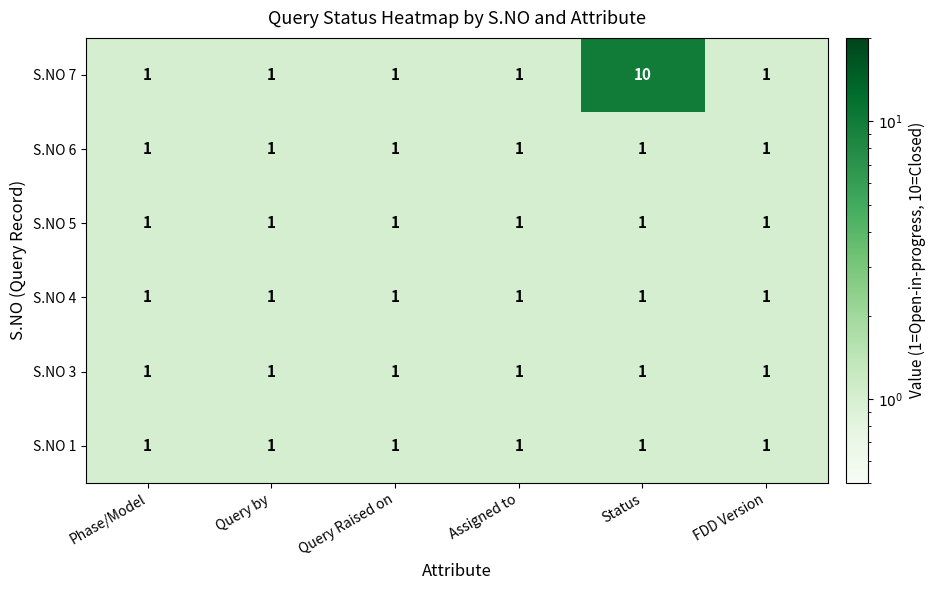

What is the total value across all series at Query Raised on?

6